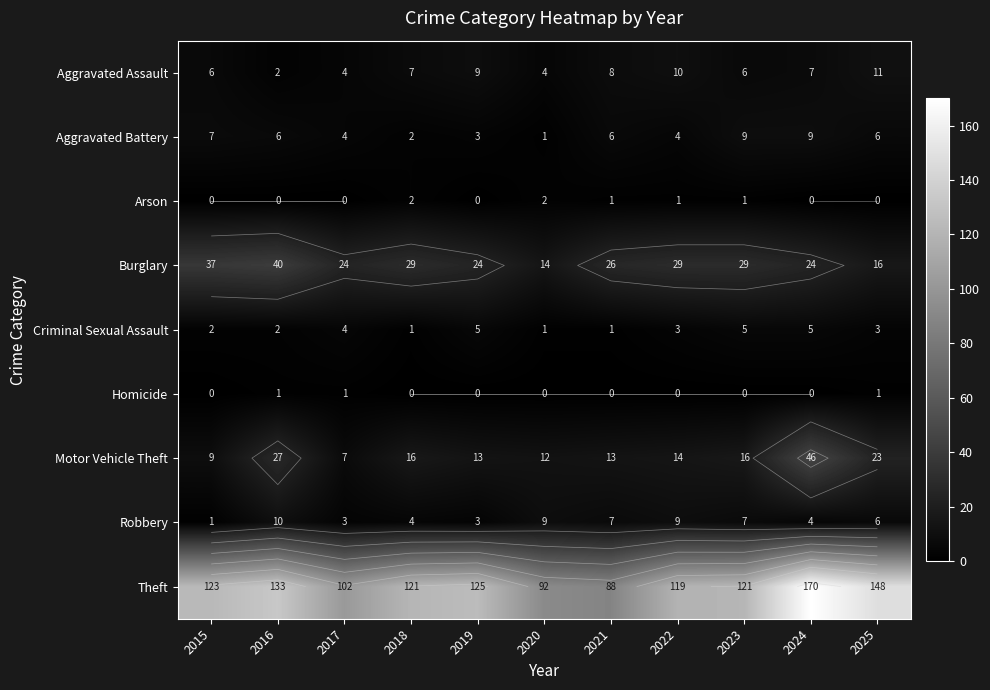

What is the total value across all series at 2025?

214